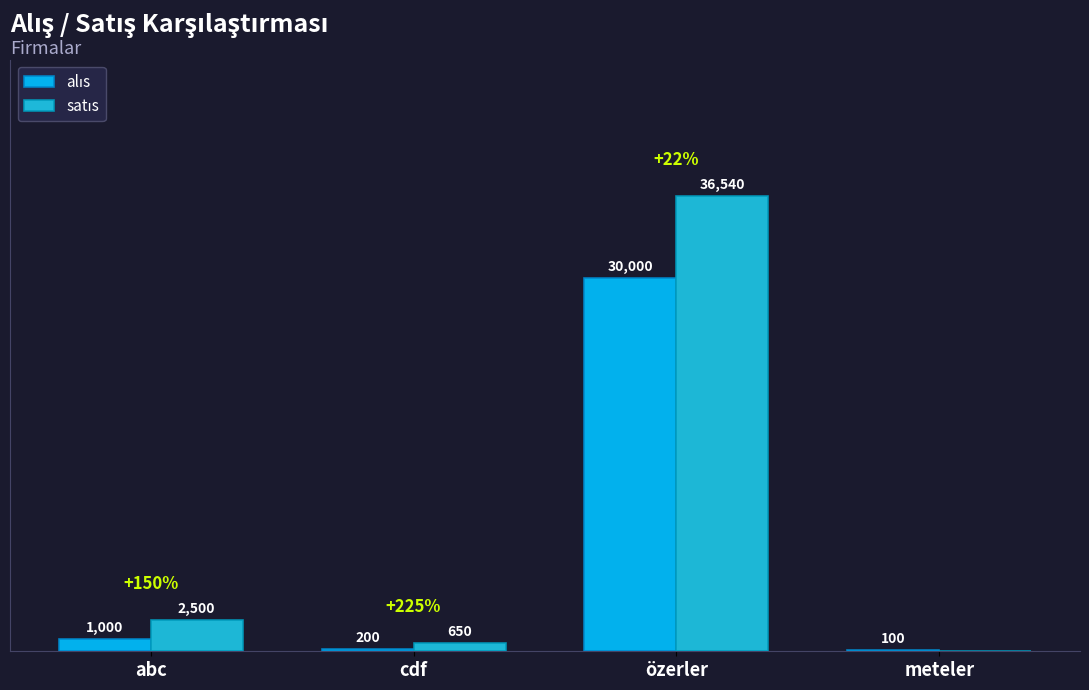

Does the chart contain stacked bars?

No